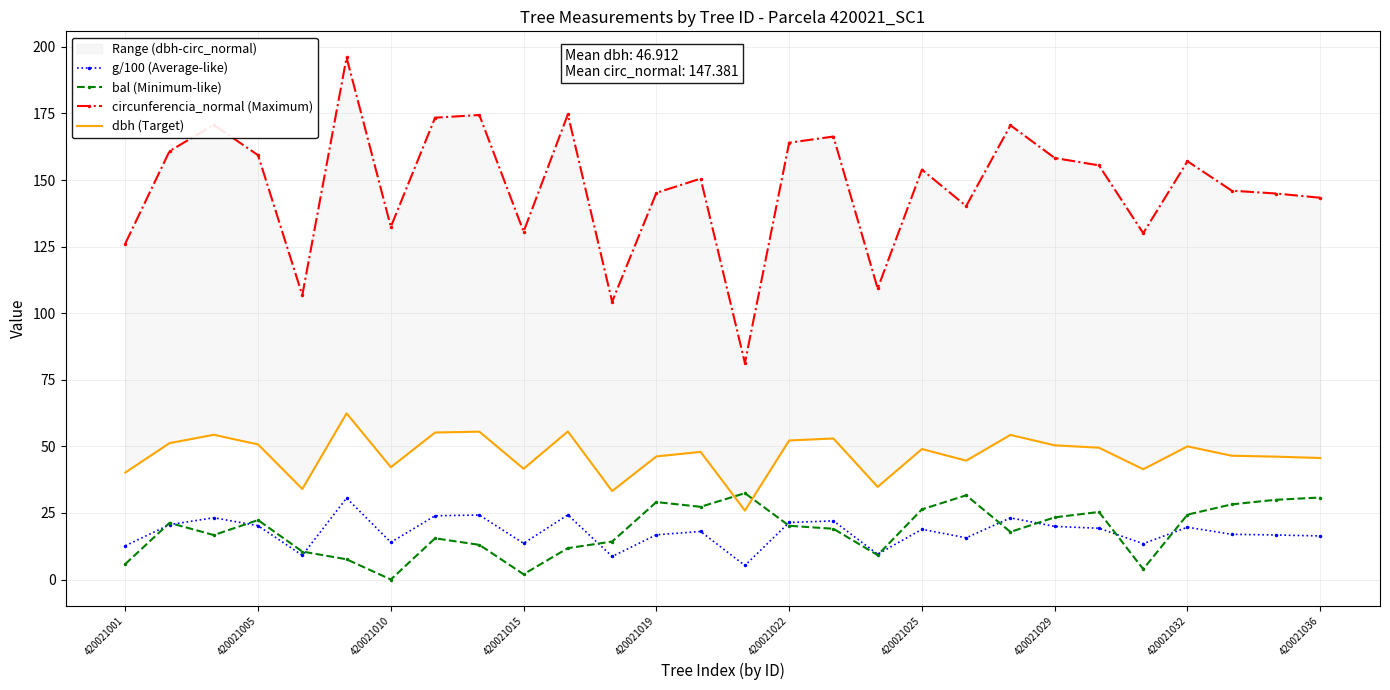

How many data points in bal (Minimum-like) are above 20?

14